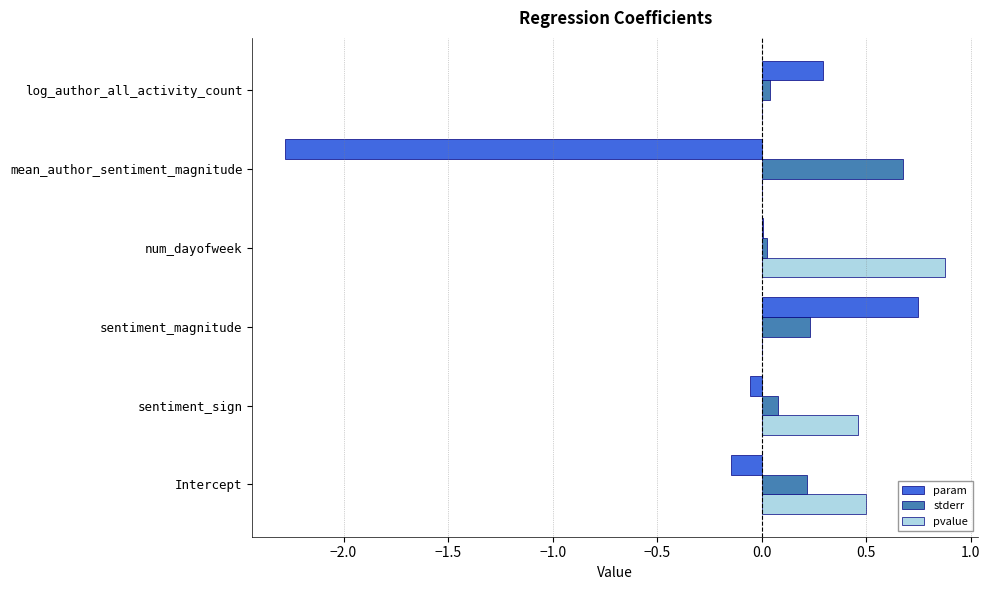

What is the sum of all stderr values?

1.3